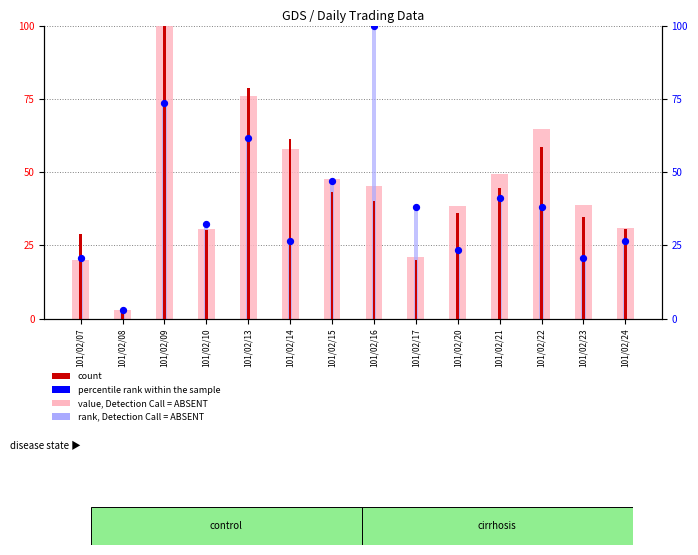

At how many categories does at least one series exceed 93?

2